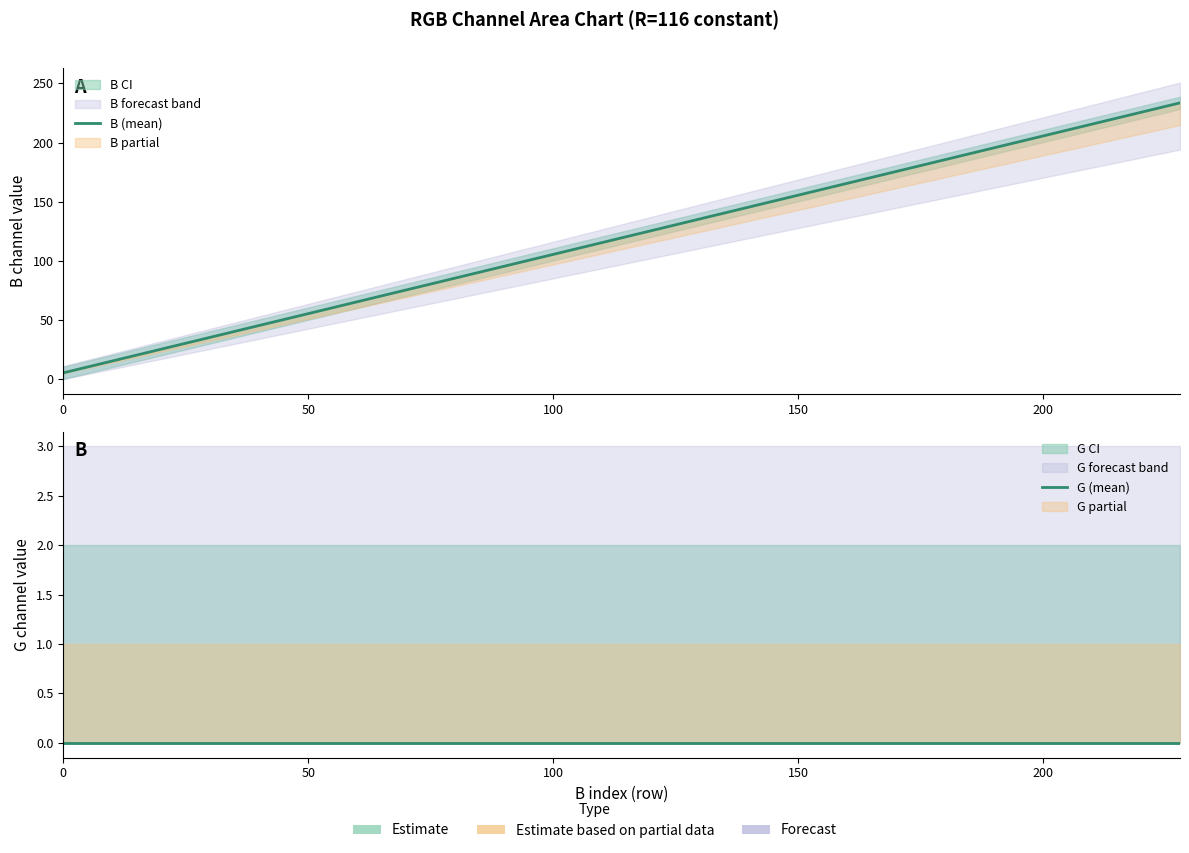

At 50, list the series in order from largest to smallest.

B (mean), G (mean)